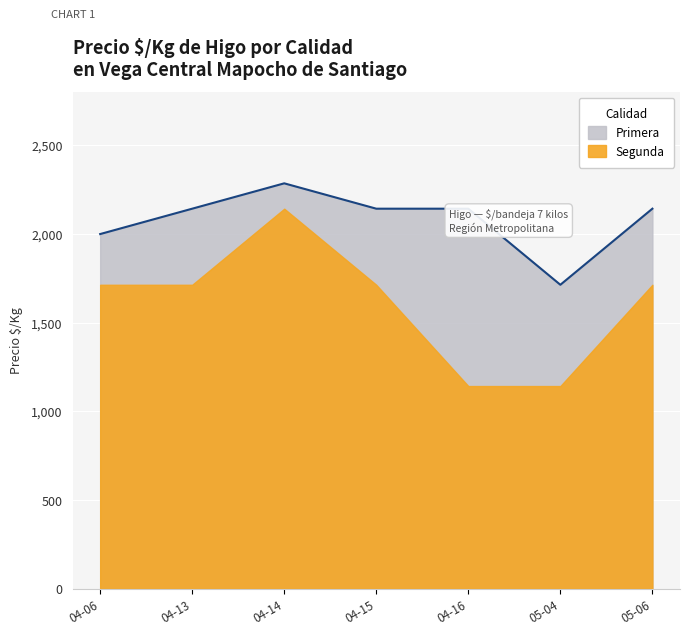

Rank the categories by value from highest to lowest.

04-14, 04-13, 04-15, 04-16, 05-06, 04-06, 05-04